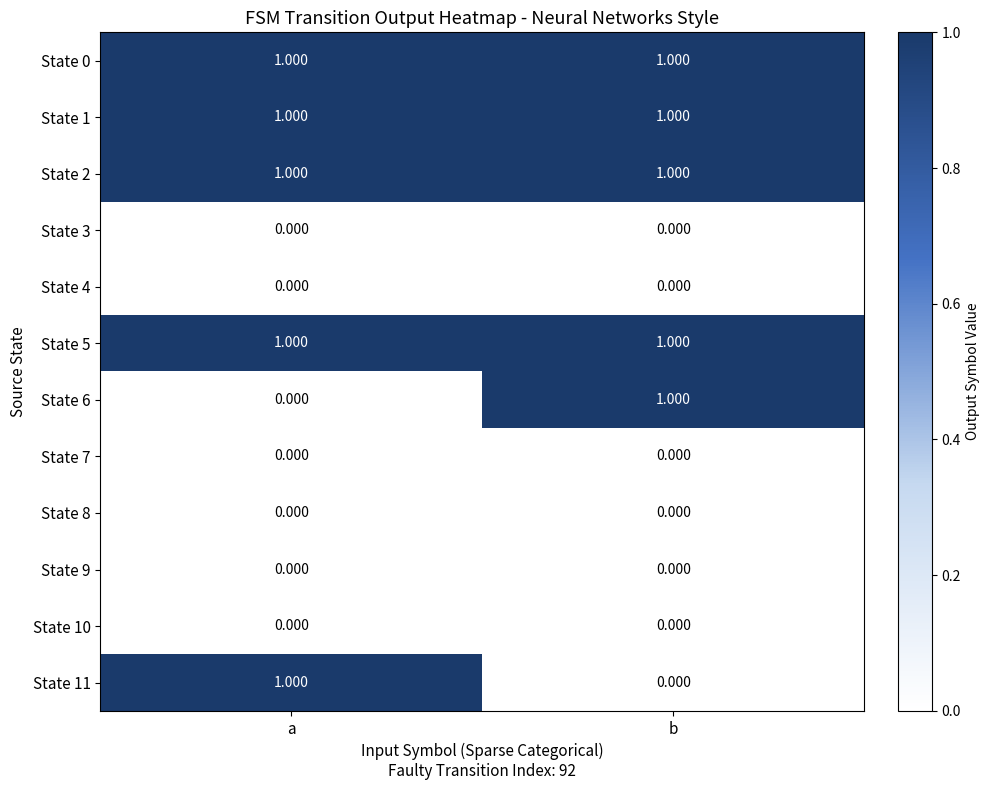

Which category has the lowest value in the State 11 series?

b